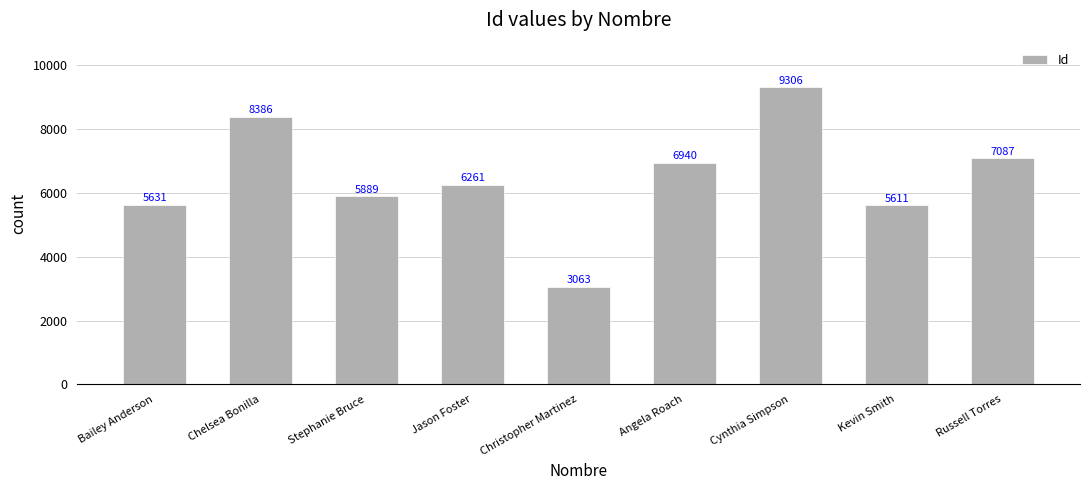

Count the number of data series in this chart.

1